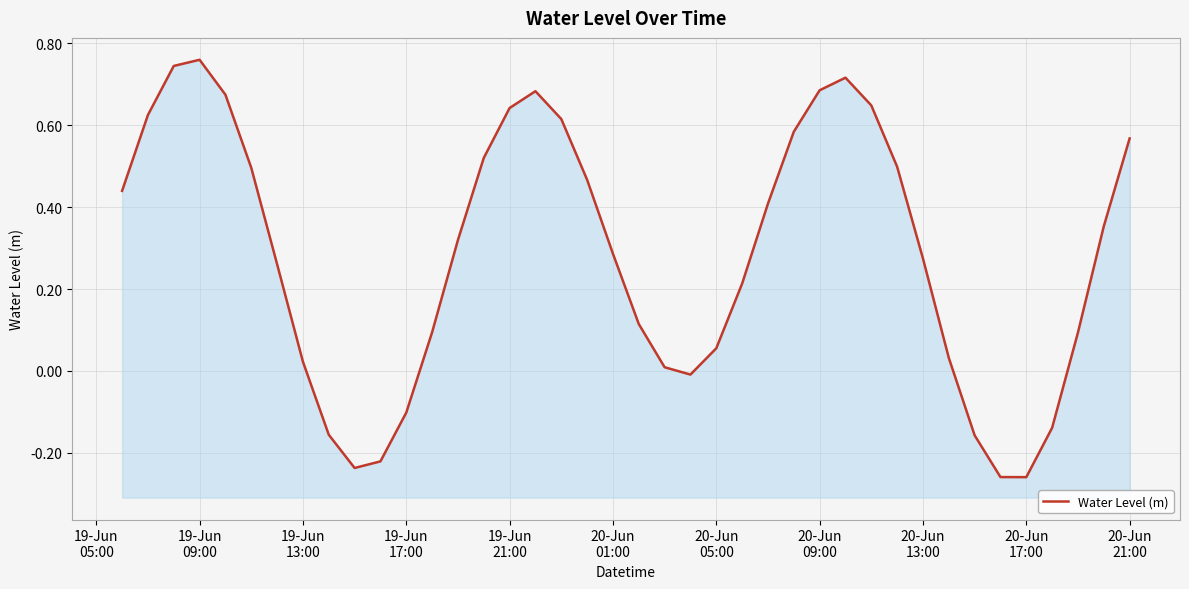

What is the average value?

0.3